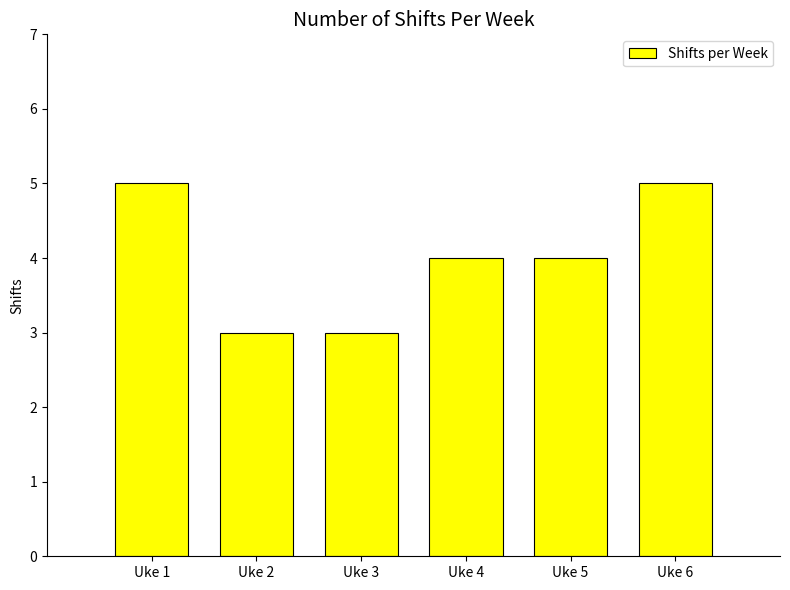

What is the value of the 3rd bar from the left?

3